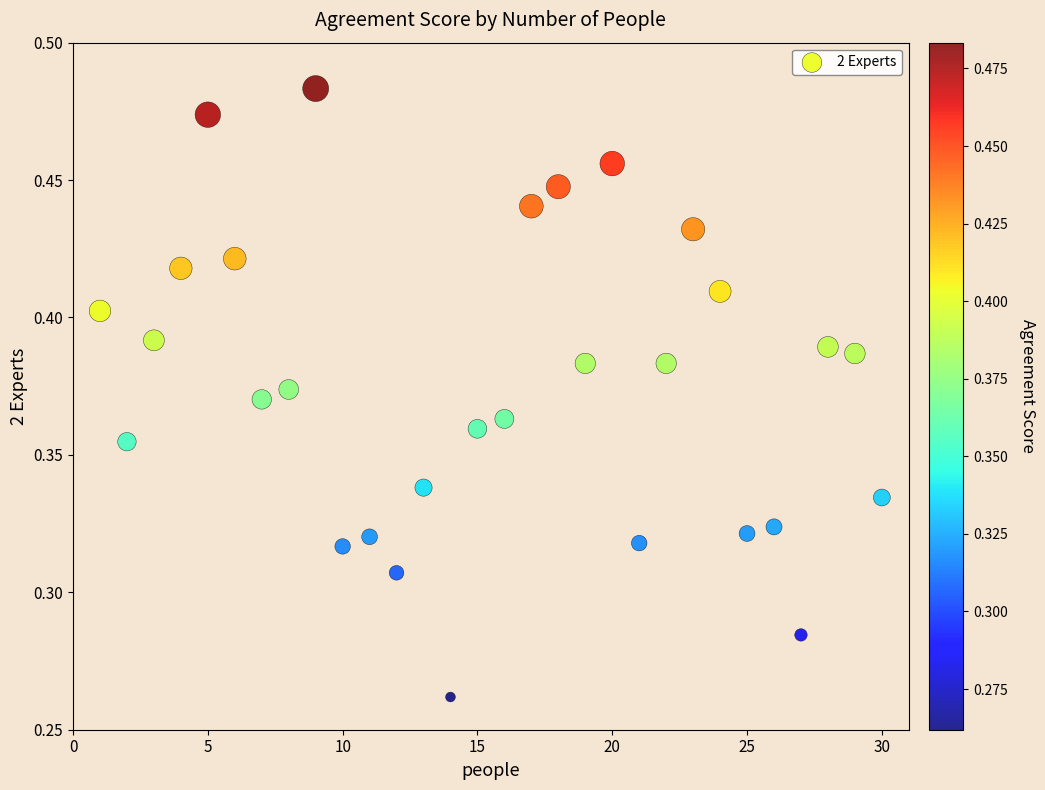

What is the range of X values (max minus min)?

29.0